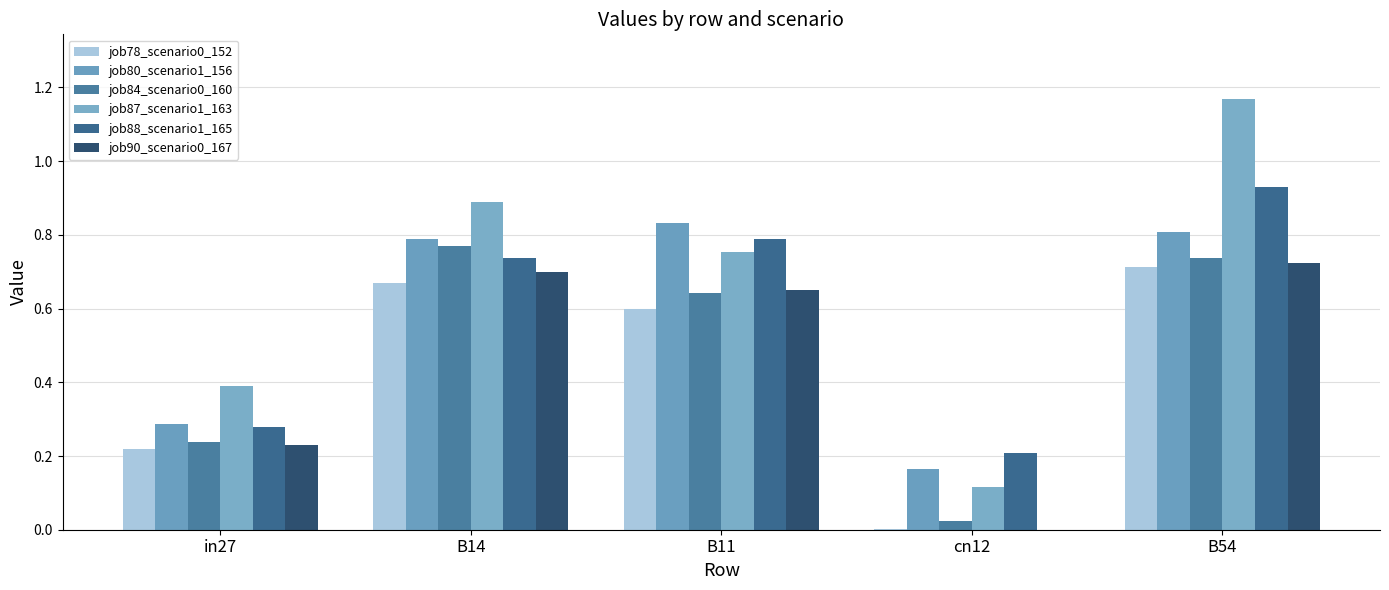

List the series in order of their peak value, highest first.

job87_scenario1_163, job88_scenario1_165, job80_scenario1_156, job84_scenario0_160, job90_scenario0_167, job78_scenario0_152